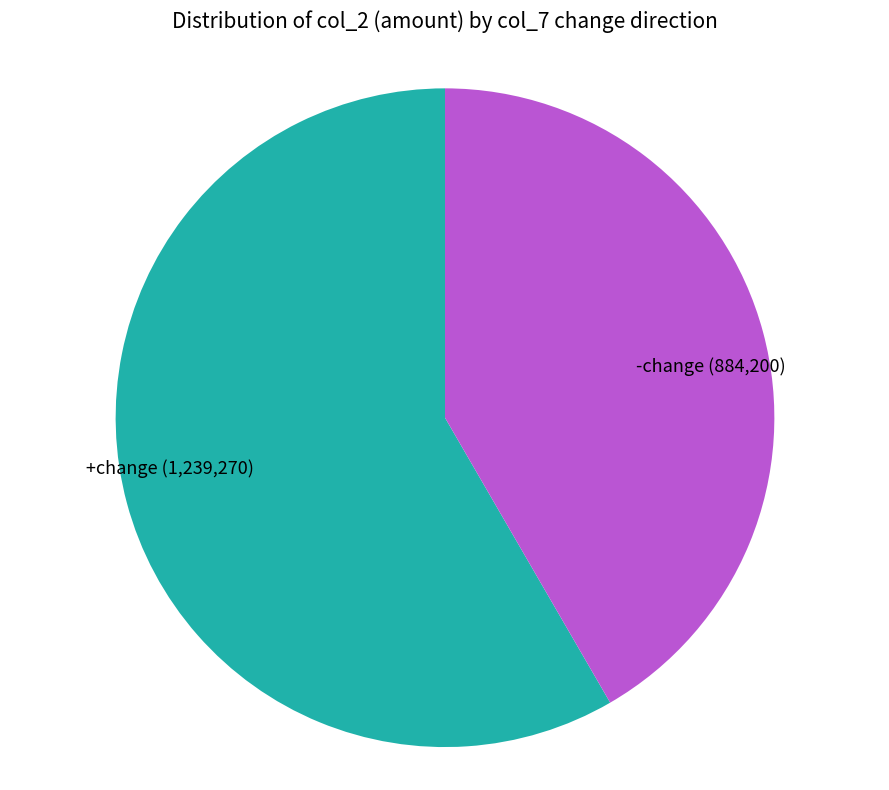

Is it true that +change is 58% of the pie?

True